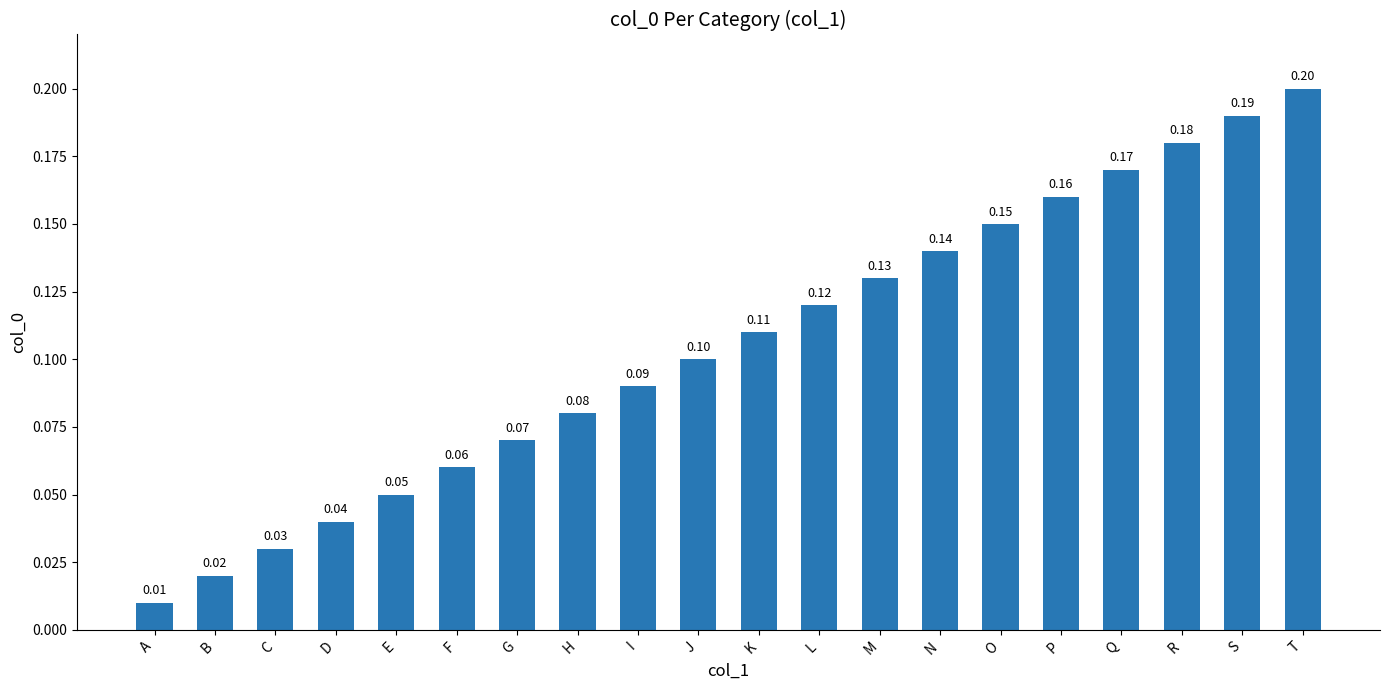

List the labels in order of value, smallest first.

A, B, C, D, E, F, G, H, I, J, K, L, M, N, O, P, Q, R, S, T